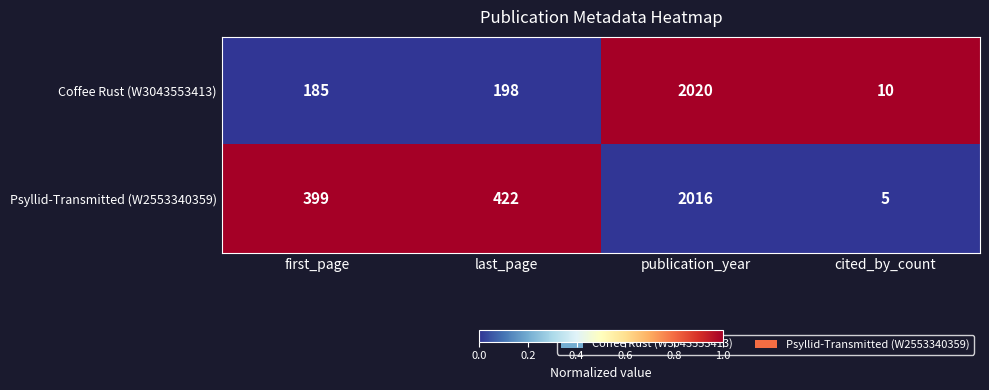

What value does the Coffee Rust (W3043553413) series have at publication_year?

2020